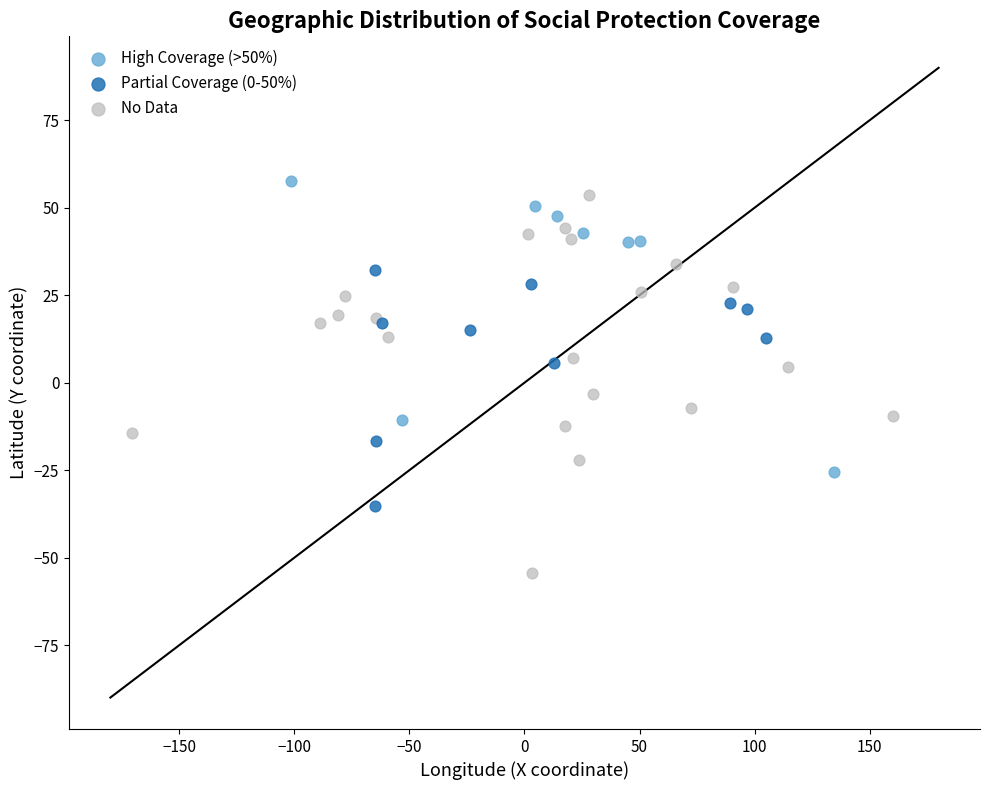

Which series contains the lowest Y value?

No Data